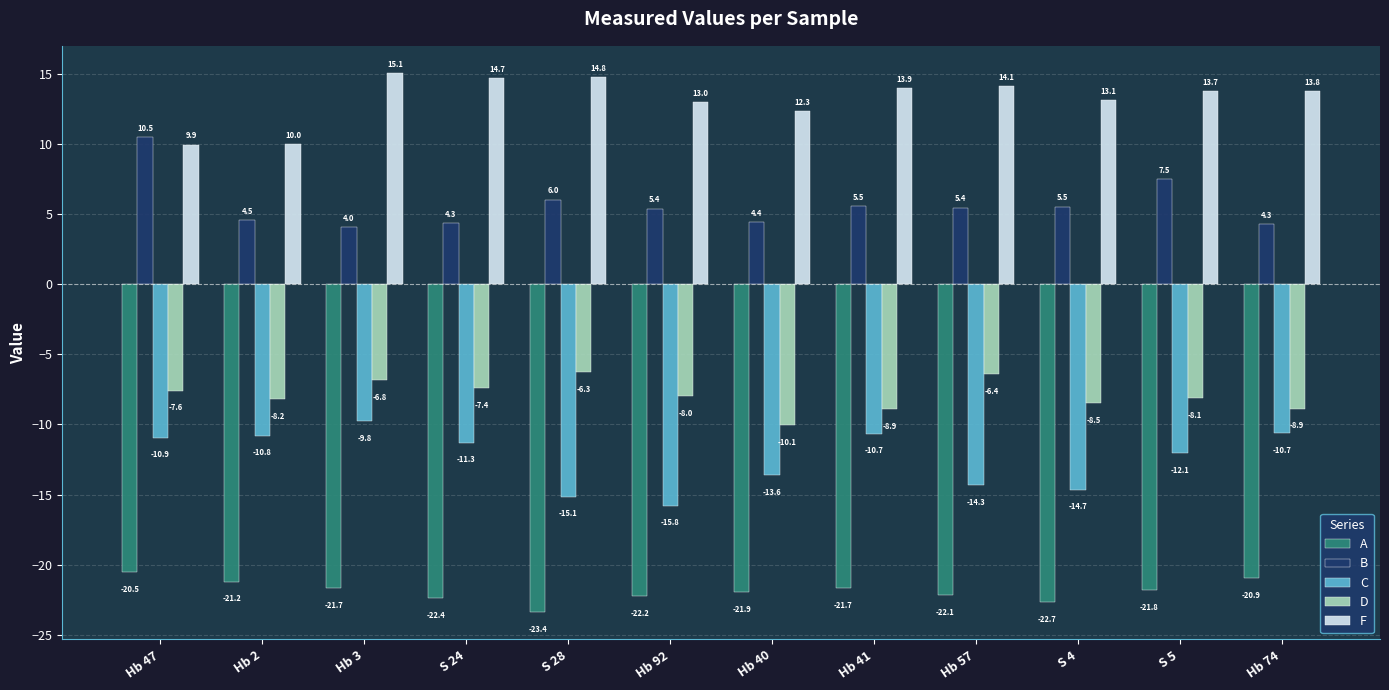

Rank the series by their maximum value, from lowest to highest.

A, C, D, B, F